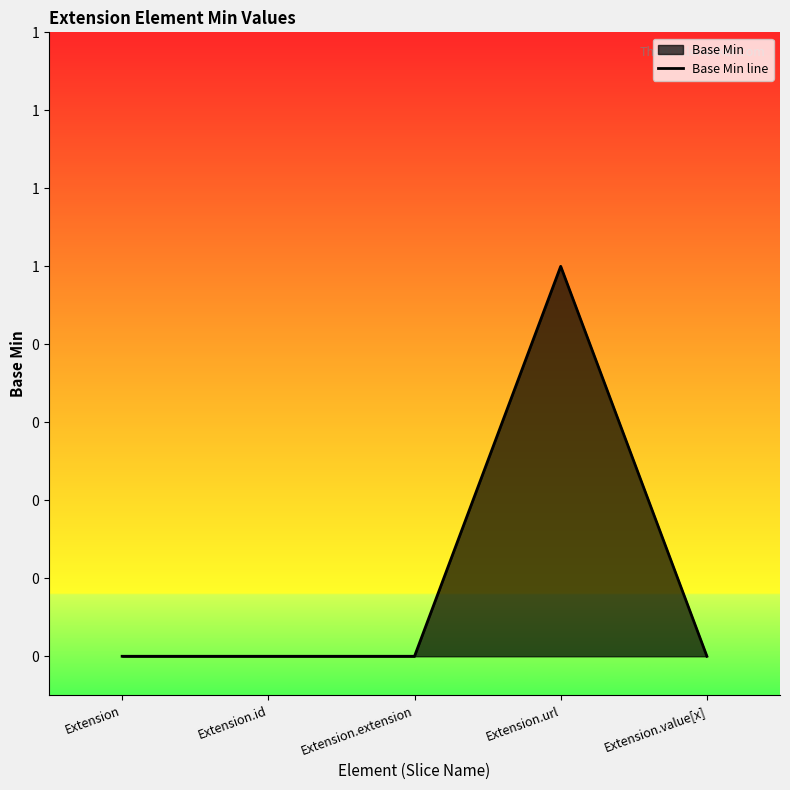

Is it true that the value at Extension.value[x] is 0?

True